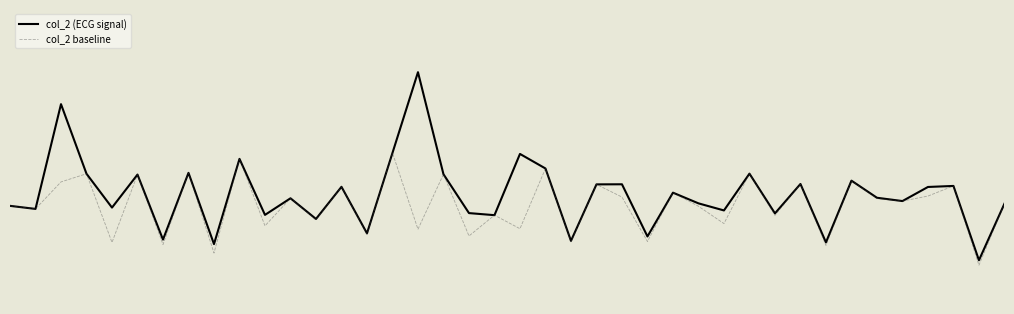

Reading left to right, extract all data points from this chart.

col_2 (ECG signal): 0=0.0	1=-0.0	2=0.5	3=0.2	4=-0.0	5=0.2	6=-0.2	7=0.2	8=-0.2	9=0.2	10=-0.0	11=0.0	12=-0.1	13=0.1	14=-0.1	15=0.3	16=0.7	17=0.2	18=-0.0	19=-0.0	20=0.3	21=0.2	22=-0.2	23=0.1	24=0.1	25=-0.2	26=0.1	27=0.0	28=-0.0	29=0.2	30=-0.0	31=0.1	32=-0.2	33=0.1	34=0.0	35=0.0	36=0.1	37=0.1	38=-0.3	39=0.0
col_2 baseline: 0=0.0	1=-0.0	2=0.1	3=0.2	4=-0.2	5=0.2	6=-0.2	7=0.2	8=-0.2	9=0.2	10=-0.1	11=0.0	12=-0.1	13=0.1	14=-0.1	15=0.3	16=-0.1	17=0.2	18=-0.2	19=-0.0	20=-0.1	21=0.2	22=-0.2	23=0.1	24=0.0	25=-0.2	26=0.1	27=-0.0	28=-0.1	29=0.2	30=-0.0	31=0.1	32=-0.2	33=0.1	34=0.0	35=0.0	36=0.0	37=0.1	38=-0.3	39=0.0